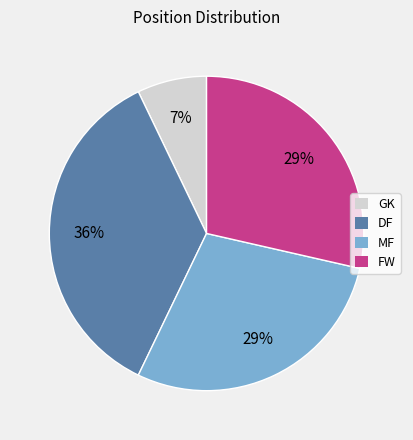

What is the smallest slice in the pie chart?

GK